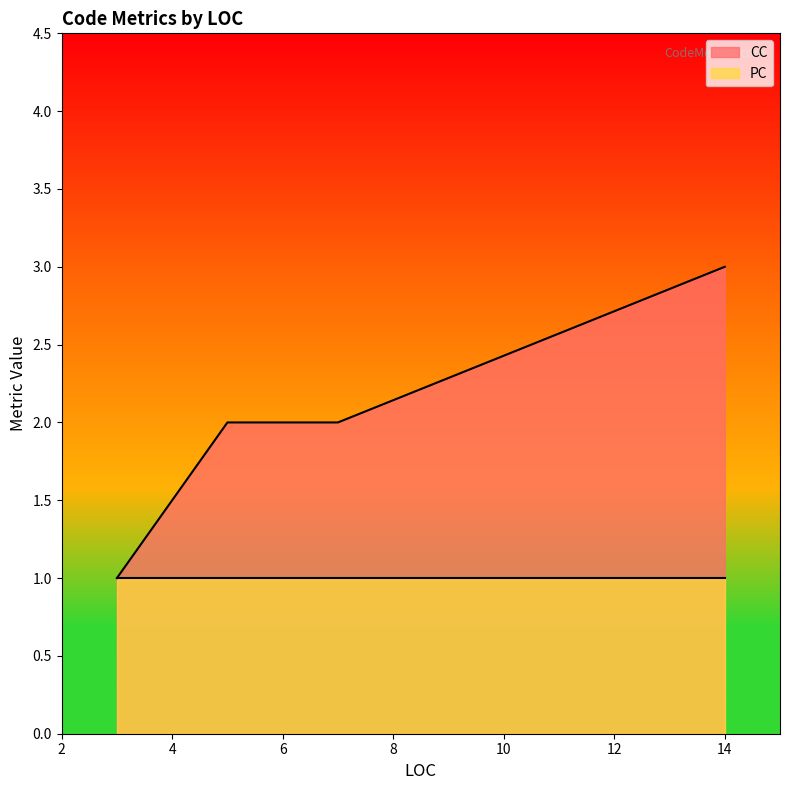

At which category is the sum across all series the highest?

14